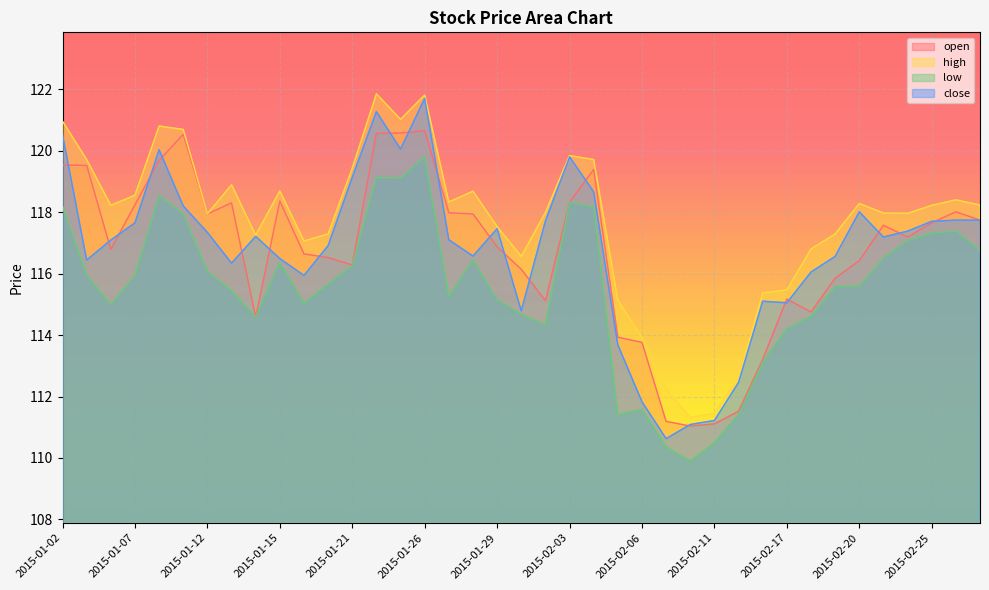

Does the chart display data point markers on the line(s)?

No